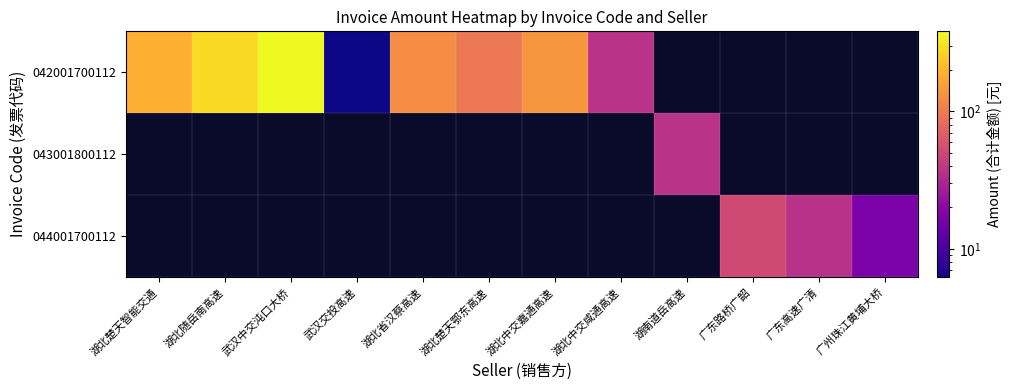

Between 湖北省汉蔡高速 and 湖北随岳南高速, which is larger?

湖北随岳南高速